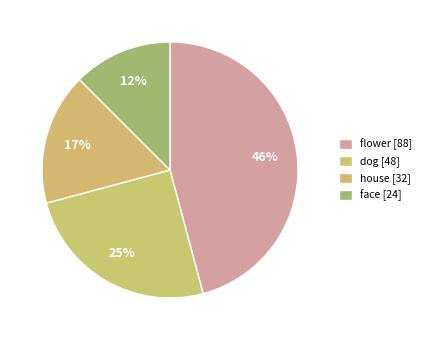

To the nearest percent, what is the average slice percentage?

25%